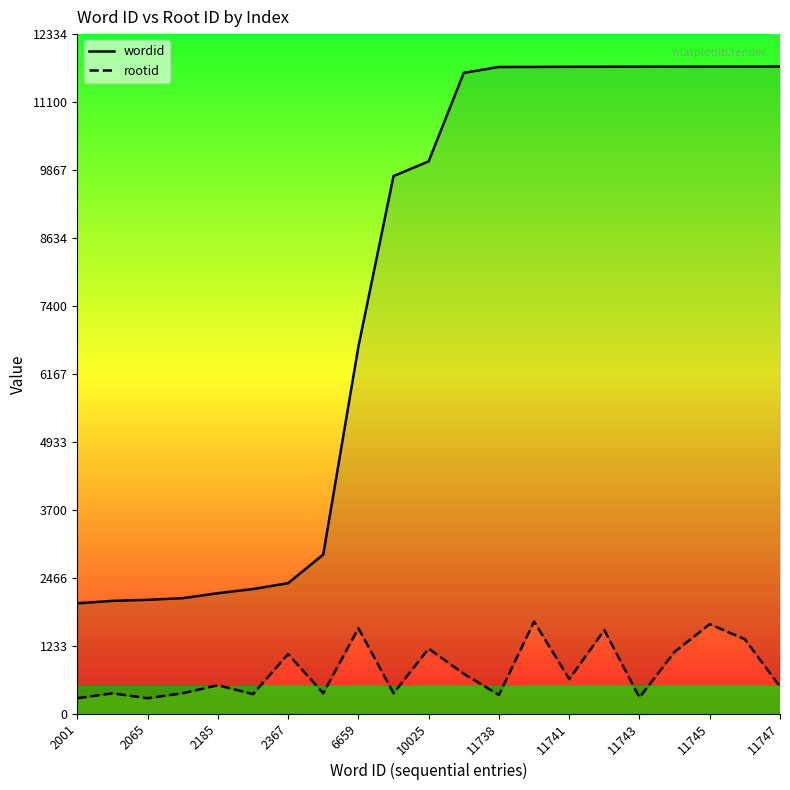

The wordid series shows 2065 at 2065. True or false?

True